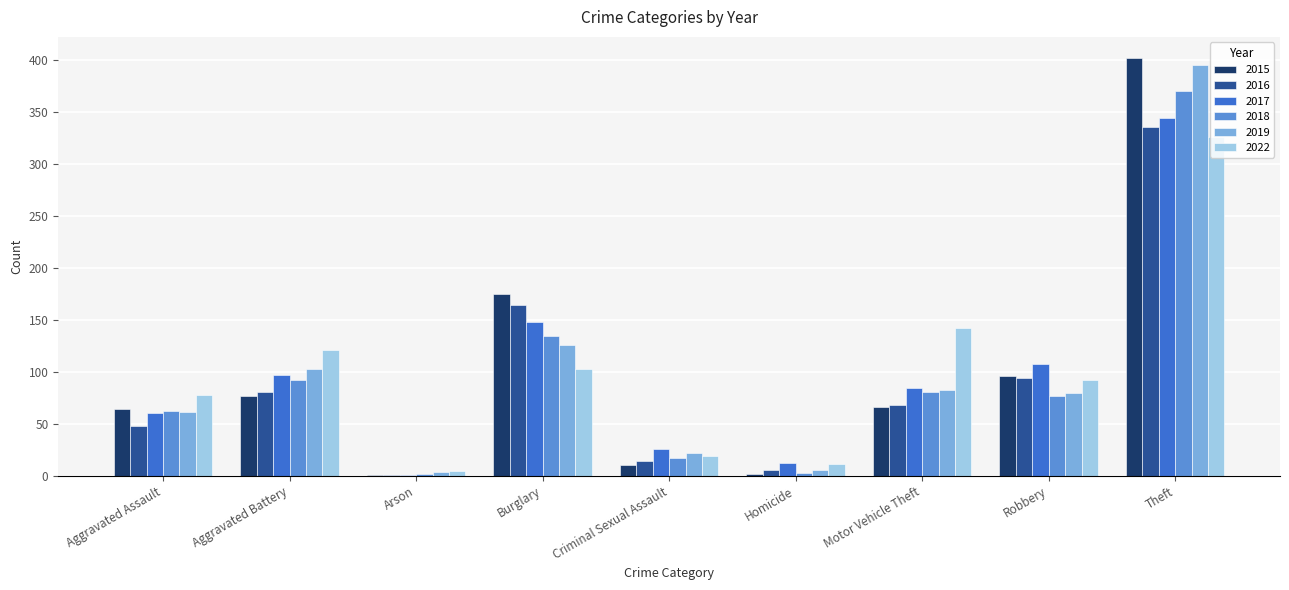

At which label does 2015 reach its peak?

Theft